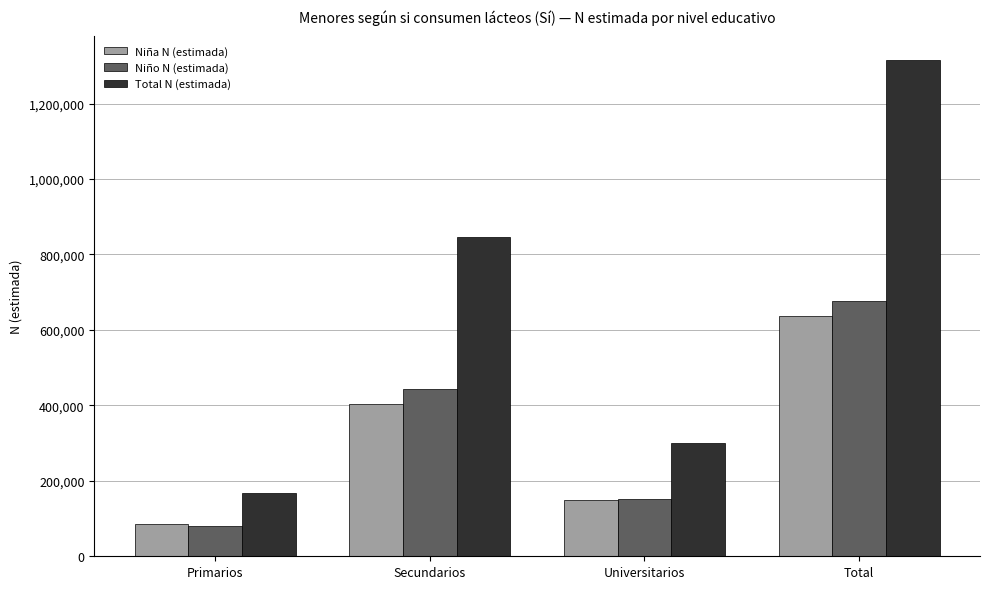

Is the value of Total N (estimada) at Secundarios greater than the value of Niña N (estimada) at Primarios?

Yes